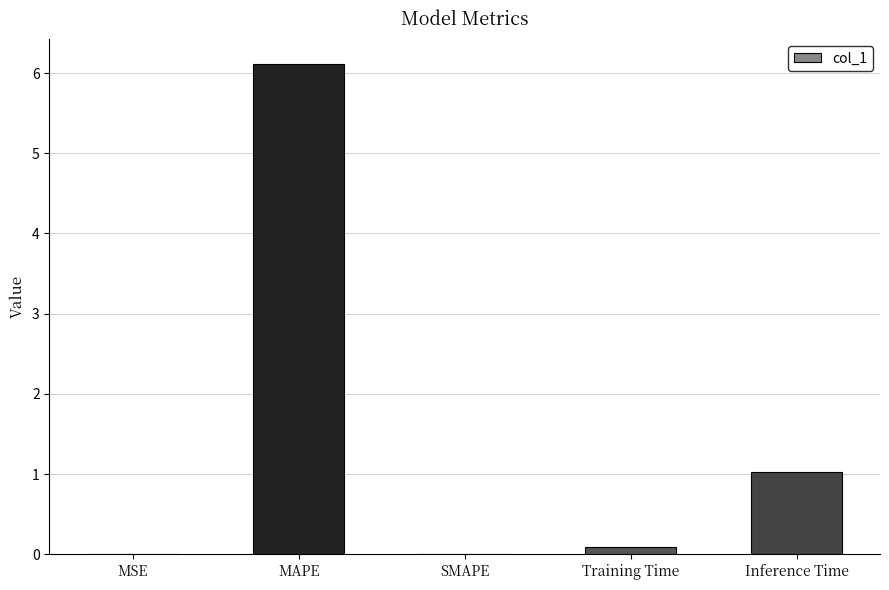

True or false: the data shows 10.4 at MAPE.

False